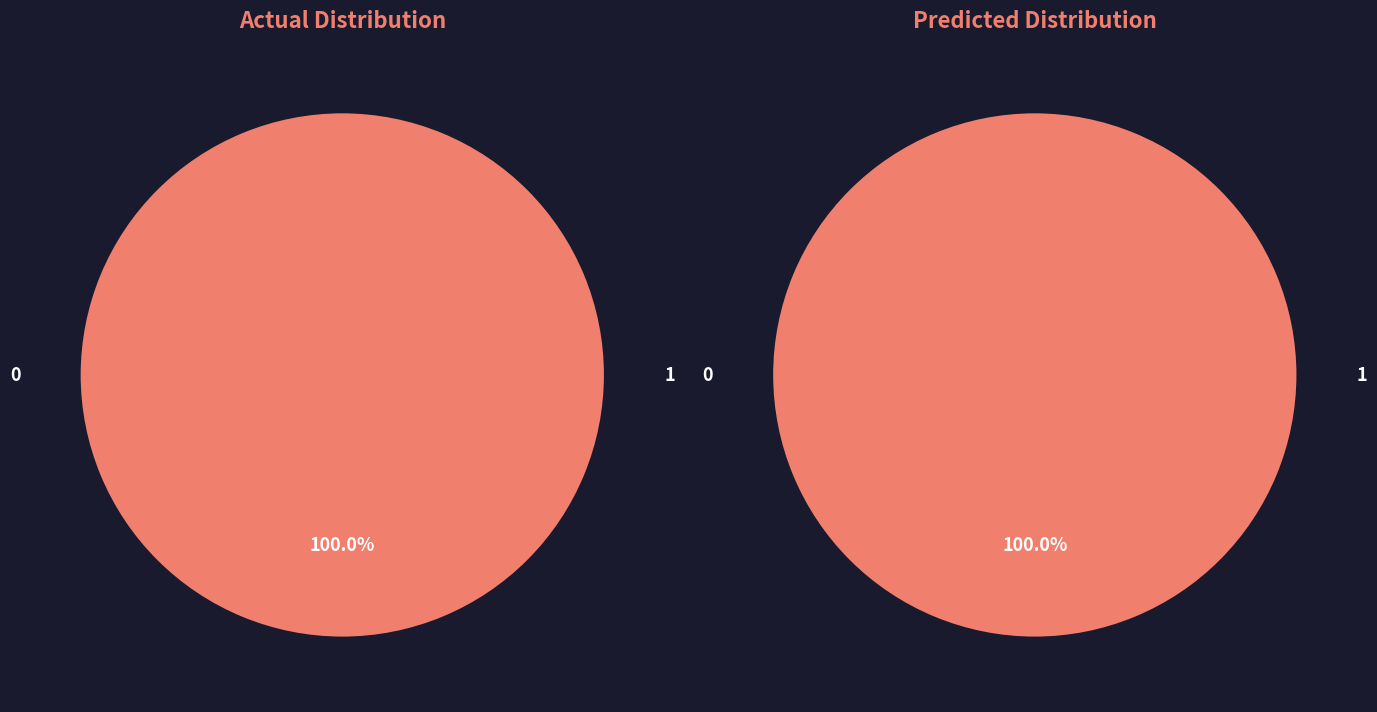

Is 1 the majority of the pie?

No